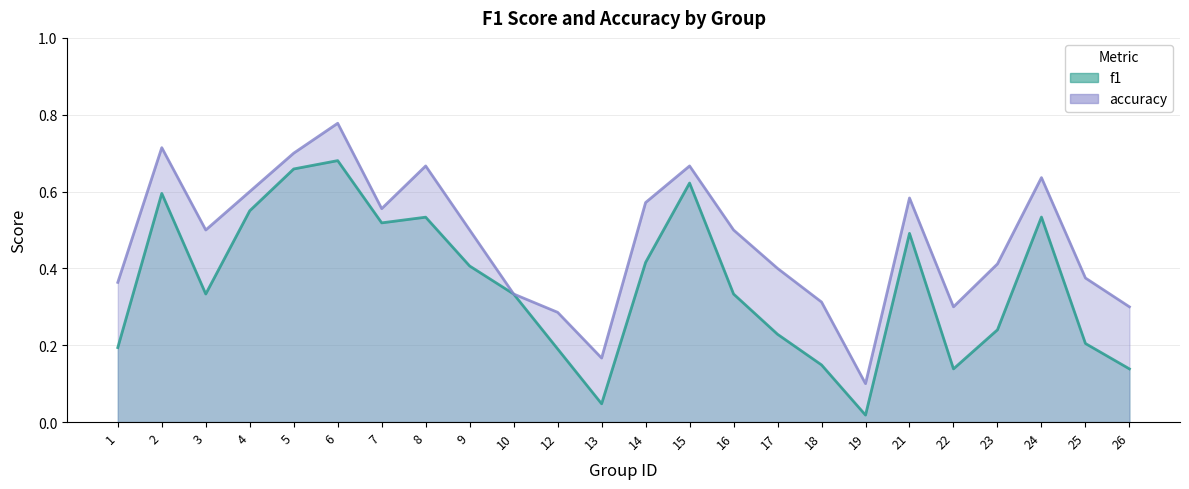

At which category does accuracy reach its first local peak?

2